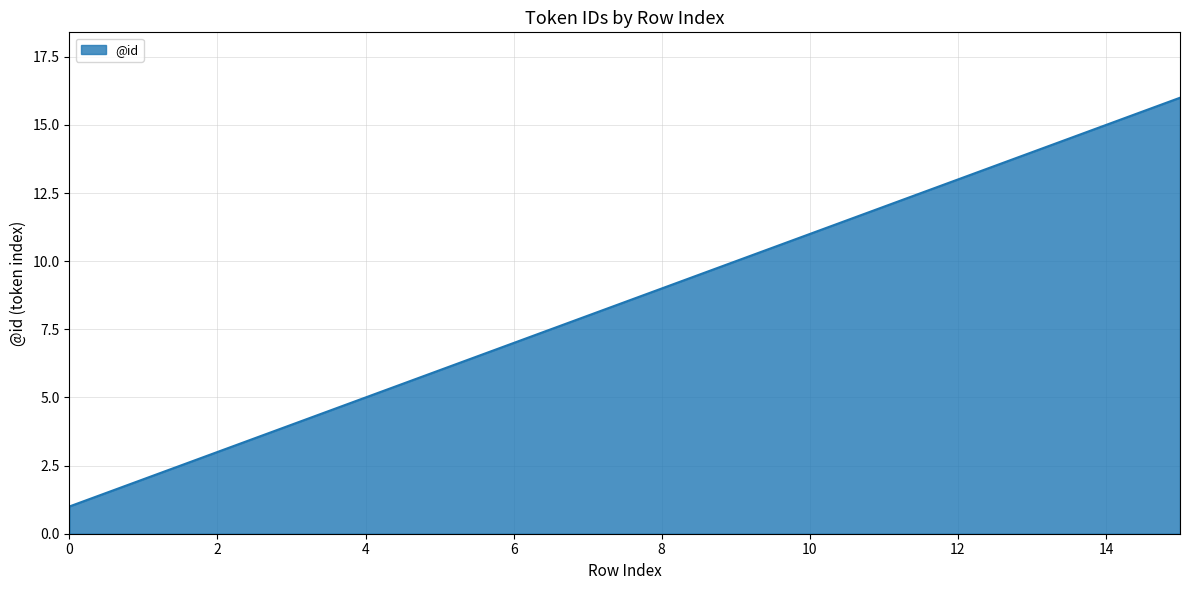

What is the difference between the maximum and minimum values?

15